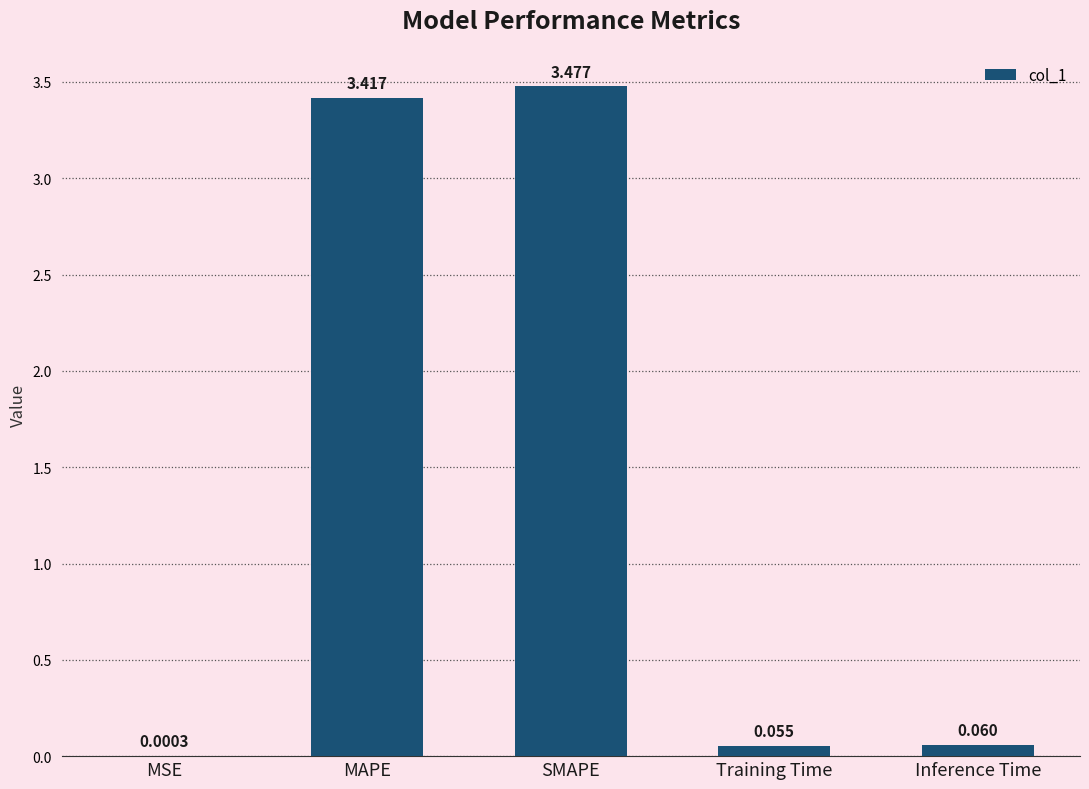

Where is the data nearest to the value 1?

Inference Time